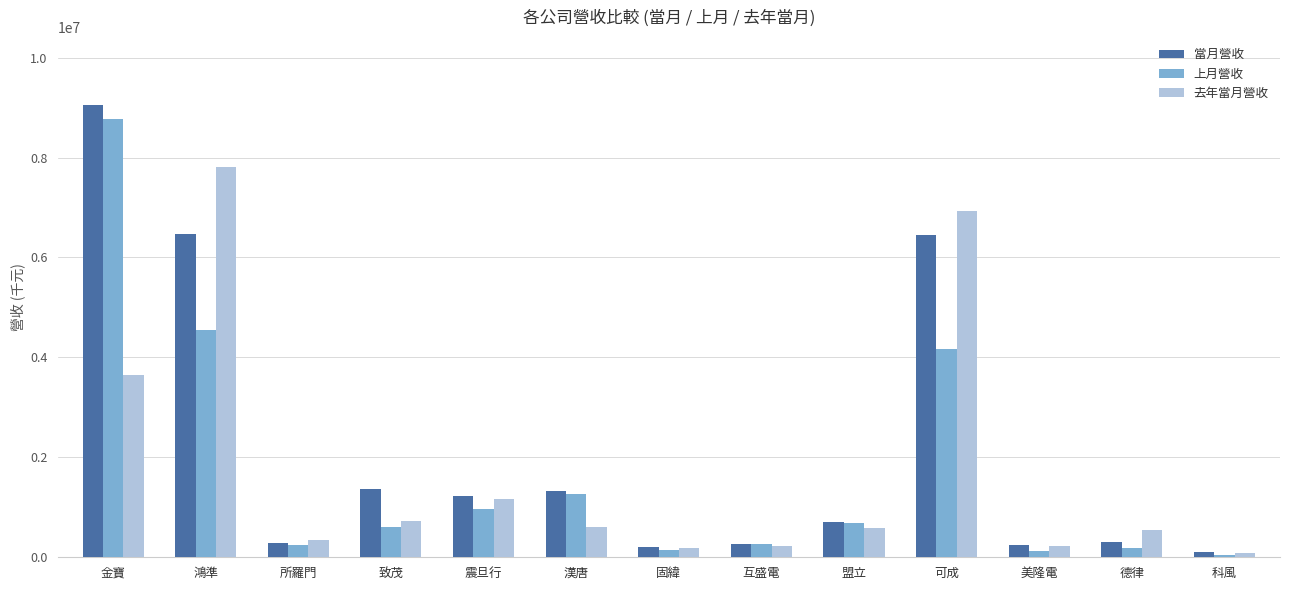

What are all the series names shown in the legend?

當月營收, 上月營收, 去年當月營收